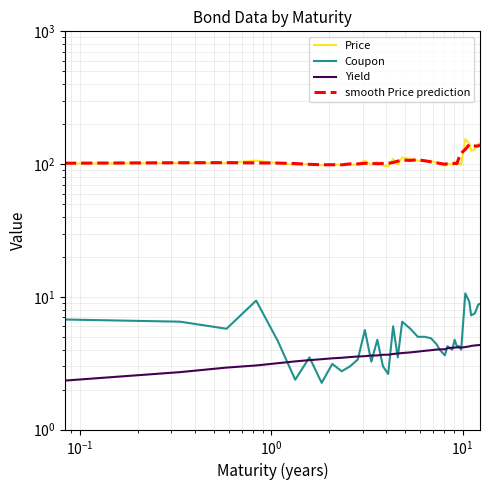

After their last crossing, which series has the higher values: Yield or Coupon?

Coupon